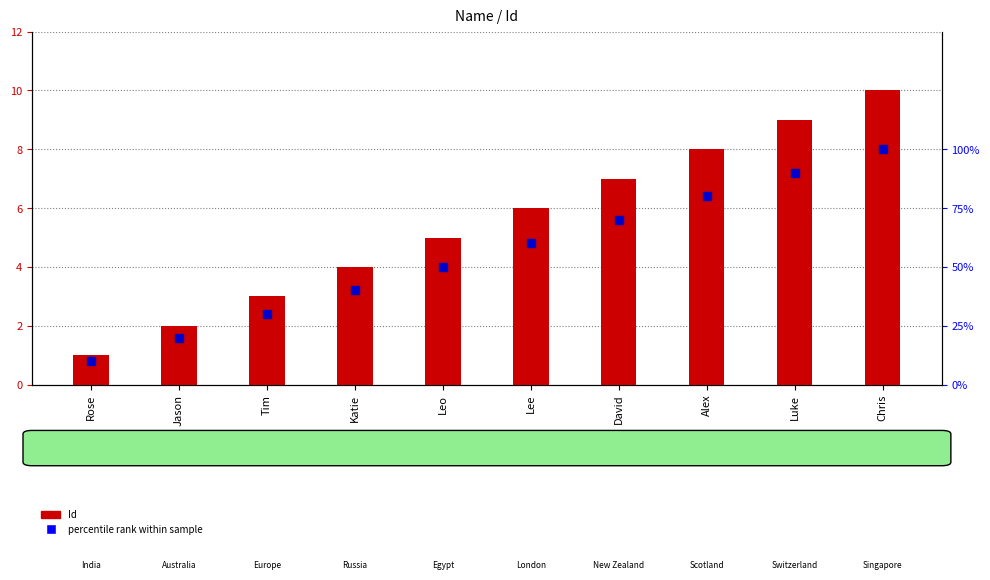

What are all the series names shown in the legend?

Id, percentile rank within sample